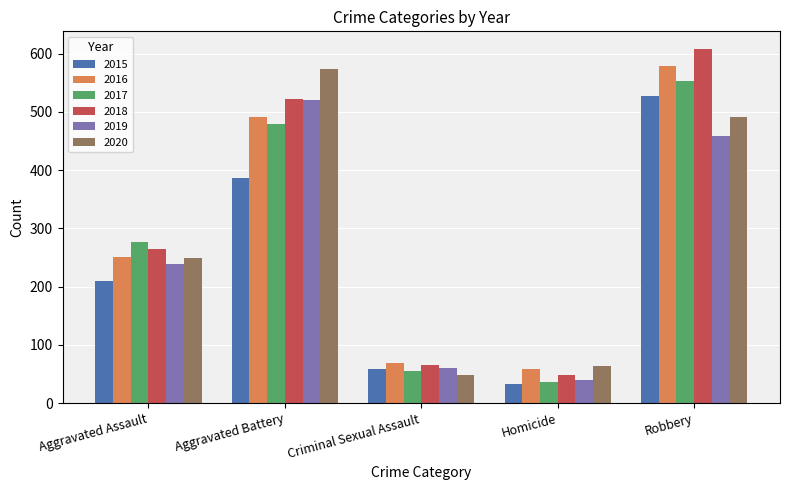

What position from the left is Aggravated Battery?

2